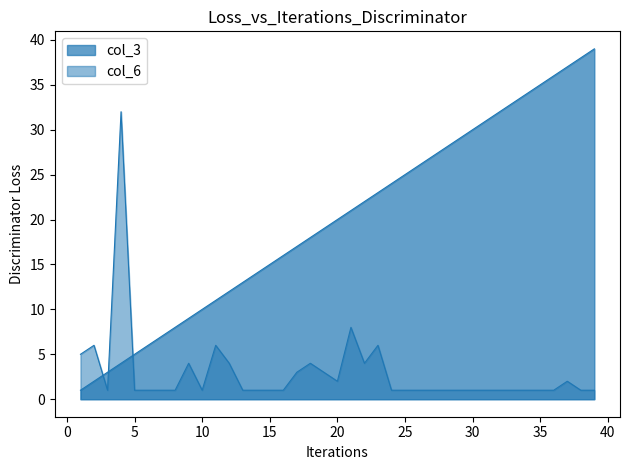

What is the sum of all col_3 values?

780